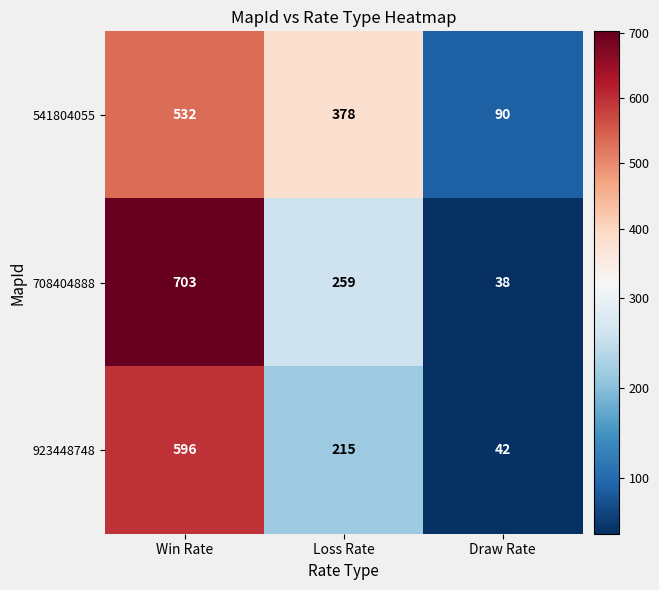

What value does the 923448748 series have at Loss Rate, to the nearest 10?

220